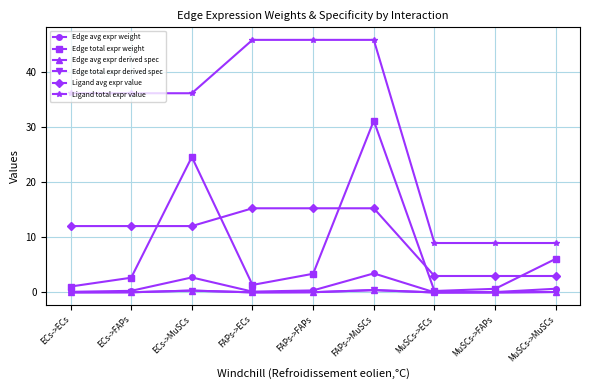

True or false: Edge total expr weight has a value of 1.6 at ECs->FAPs.

False